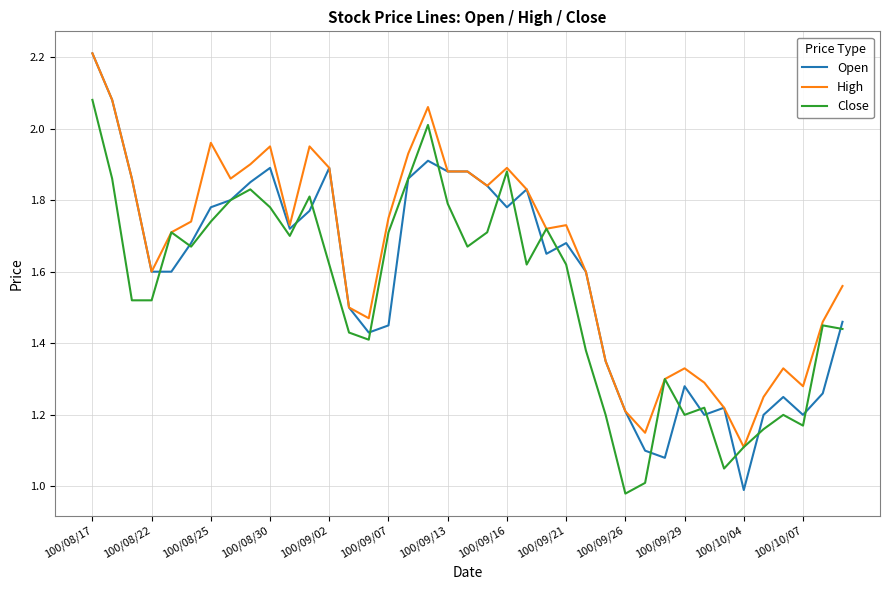

Which series has the widest spread of values?

Open